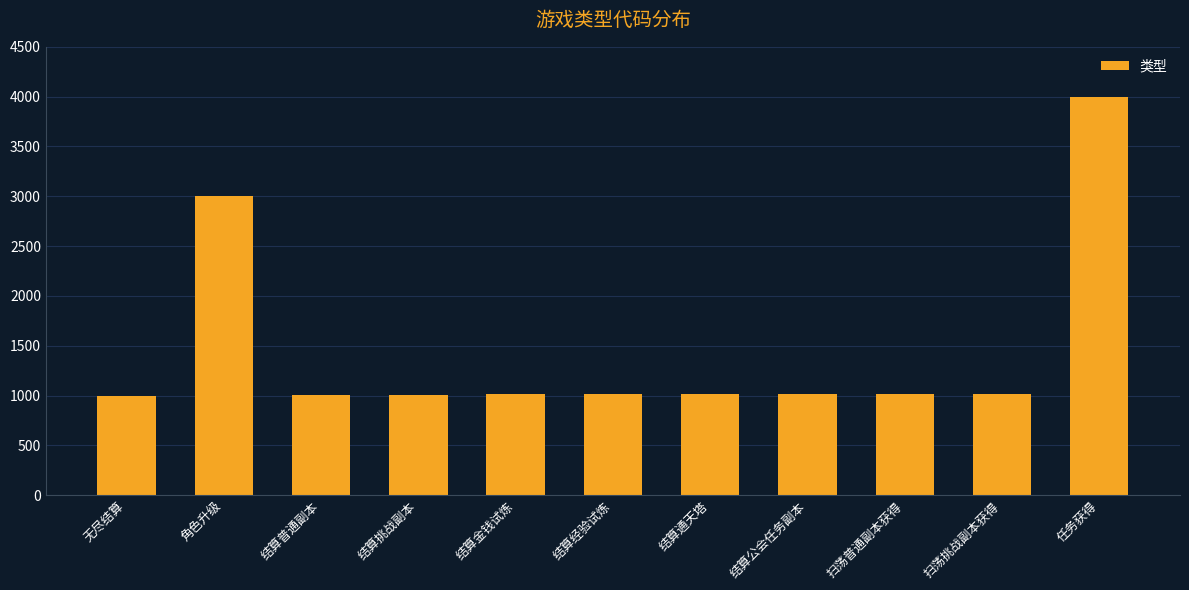

What is the smallest value displayed?

1000